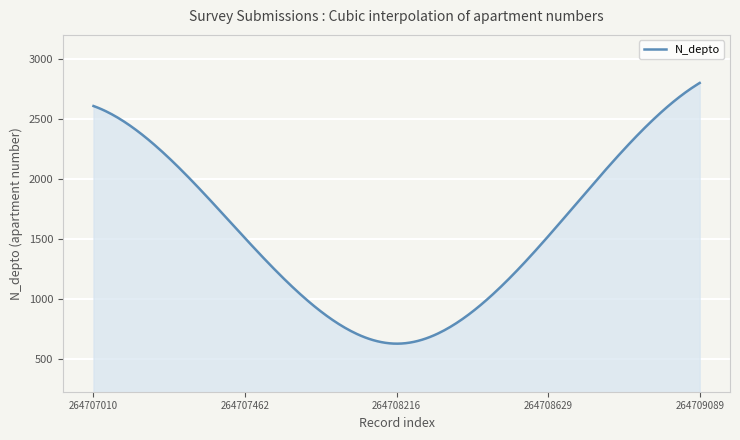

What is the greatest value displayed?

2800.0